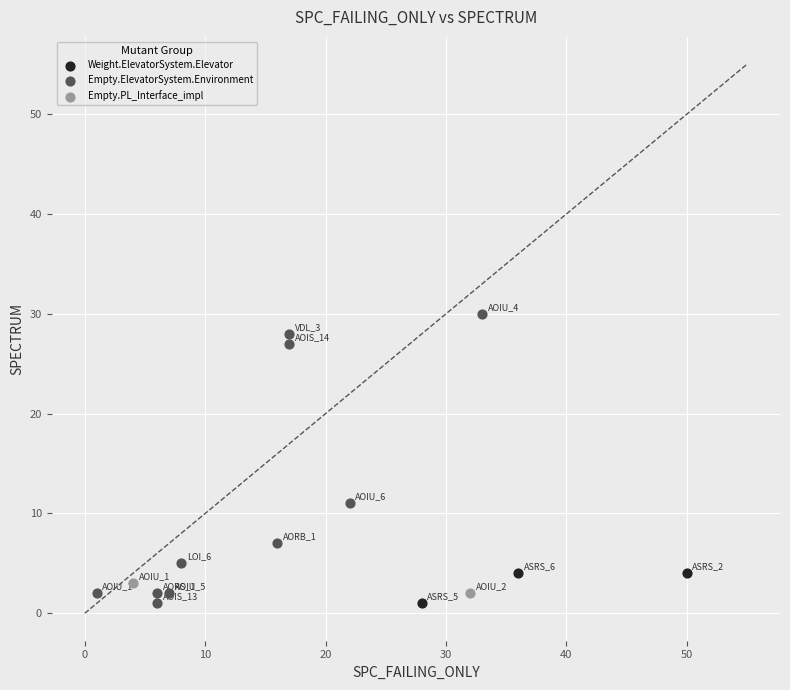

Which series contains the highest Y value?

Empty.ElevatorSystem.Environment